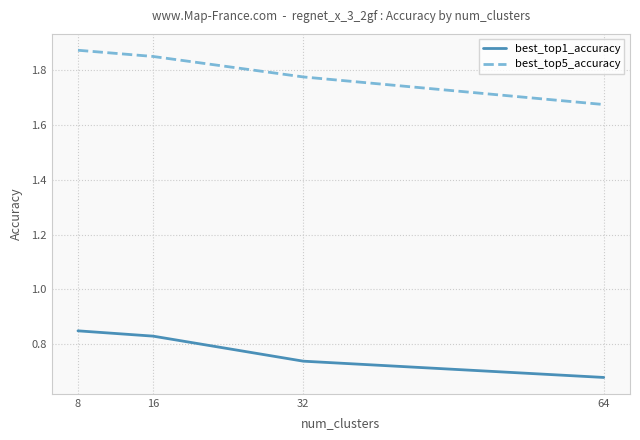

What is the sum of the best_top1_accuracy values at 32 and 16?

1.6